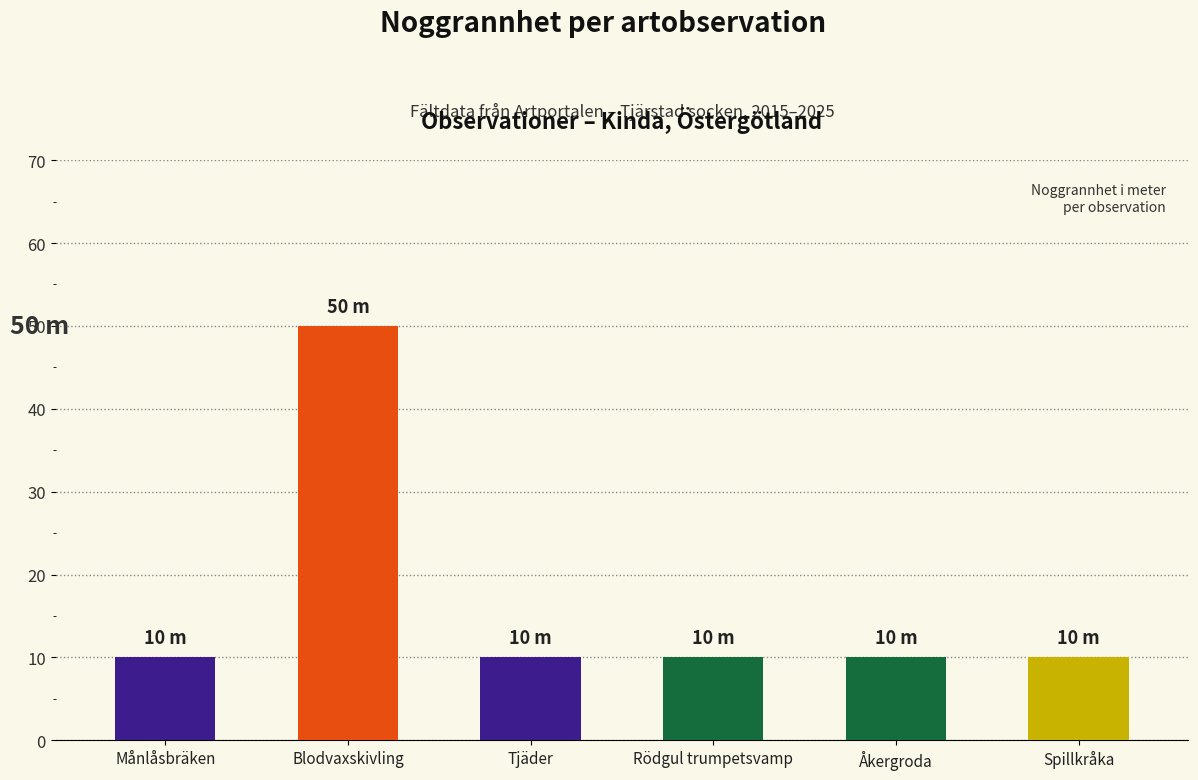

What is the value of the 4th bar from the left?

10